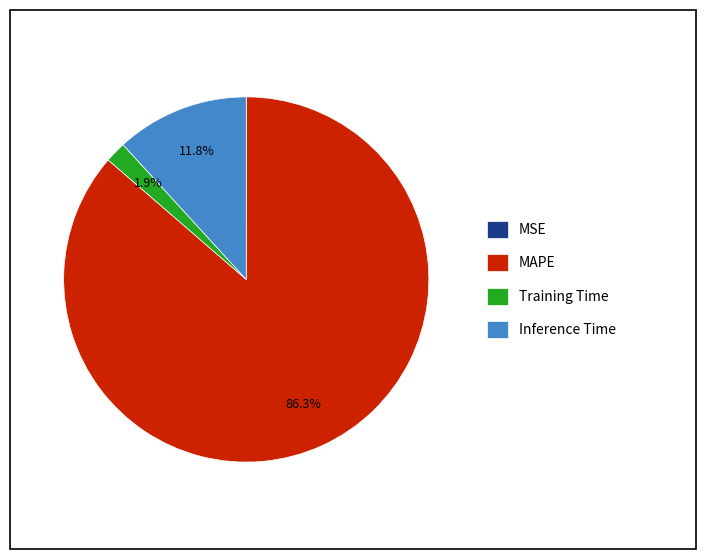

To the nearest percent, what is the difference between the largest and smallest slice percentages?

86%